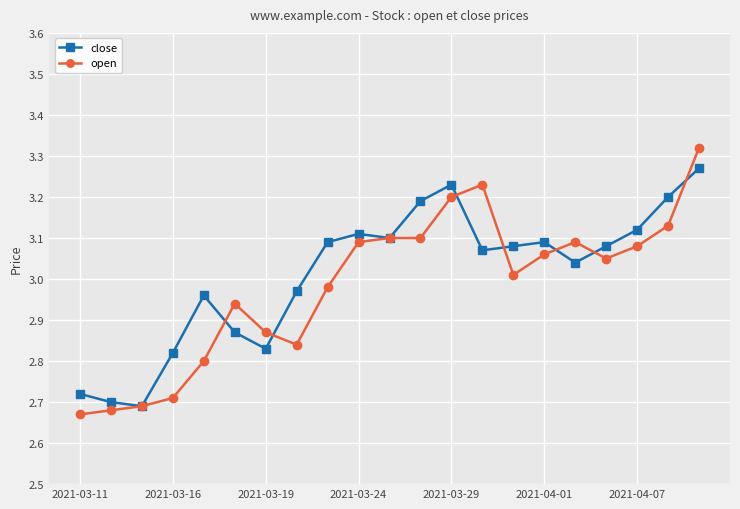

Which series has the largest range (max minus min)?

open